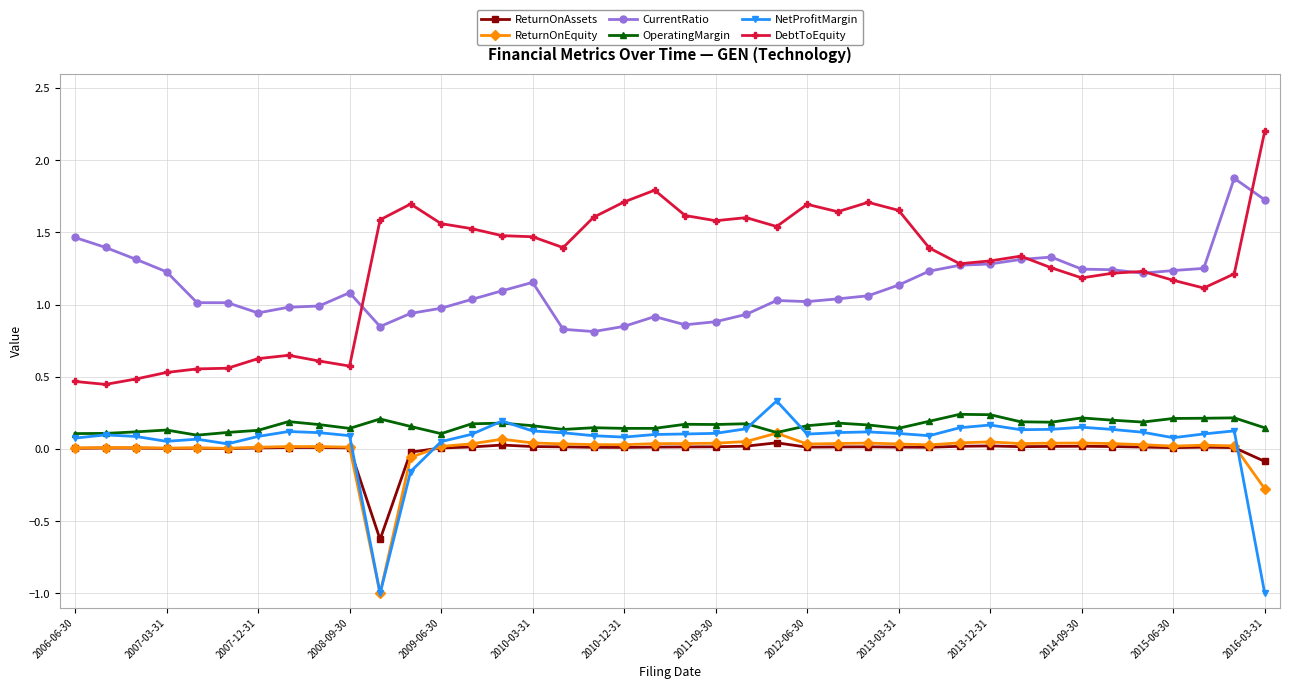

True or false: DebtToEquity and OperatingMargin intersect in this chart.

False